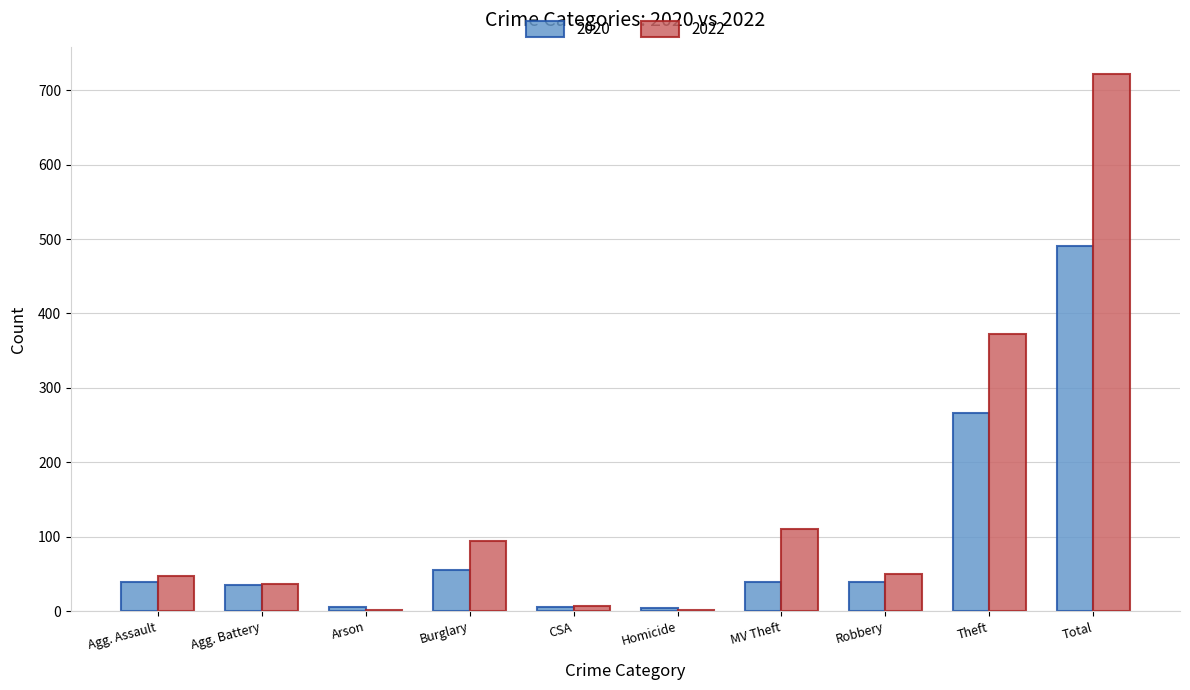

Count the number of categories in the chart.

10